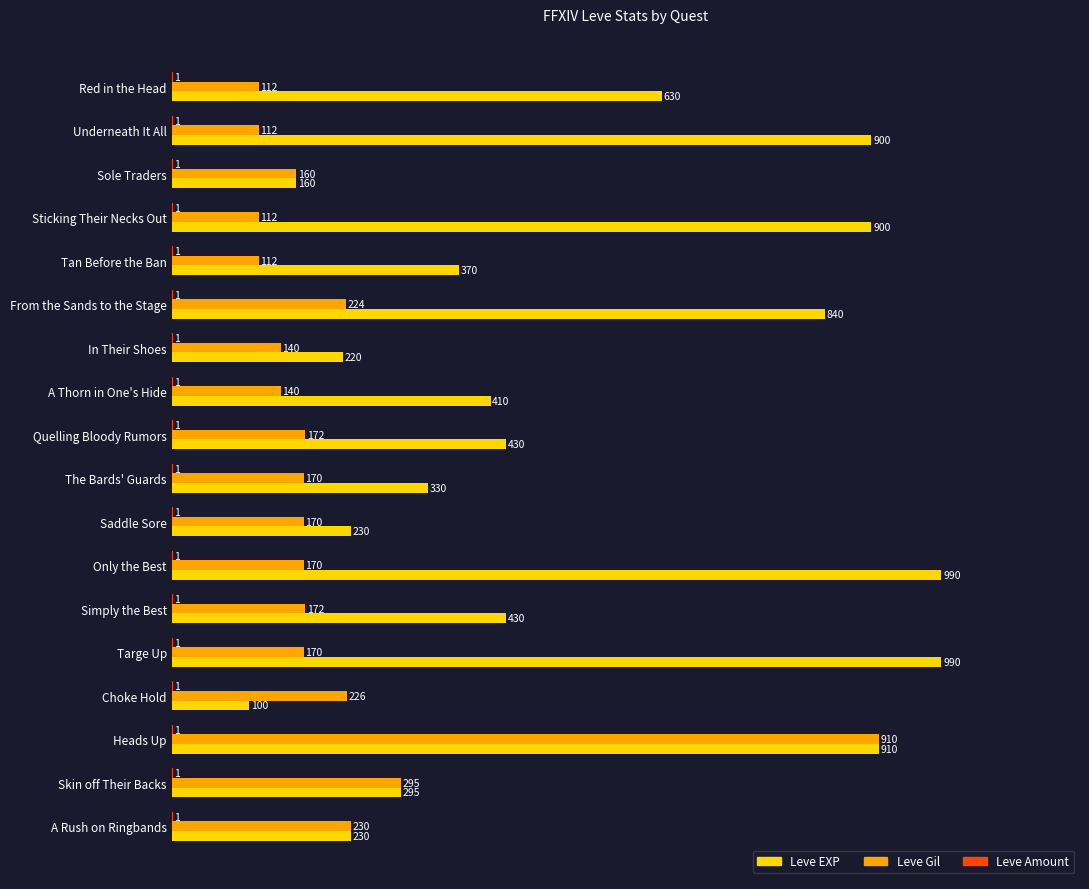

How many categories are shown in the chart?

18